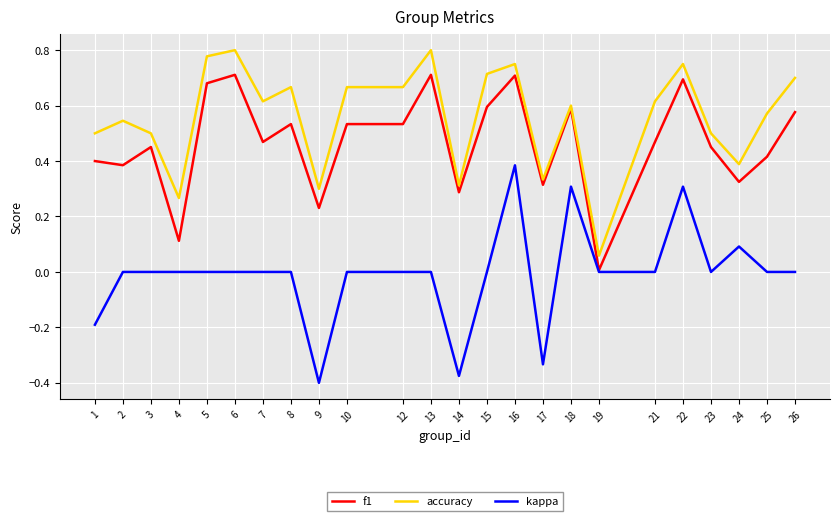

True or false: accuracy has a value of 0.7 at 23.

False